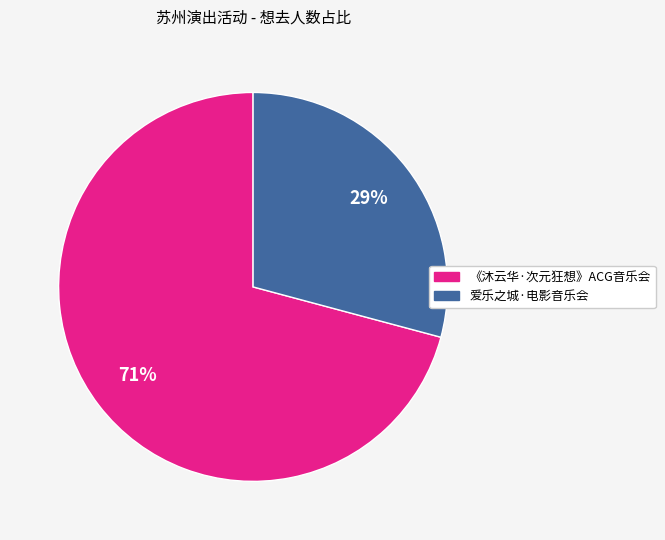

Does any single category account for the majority?

Yes